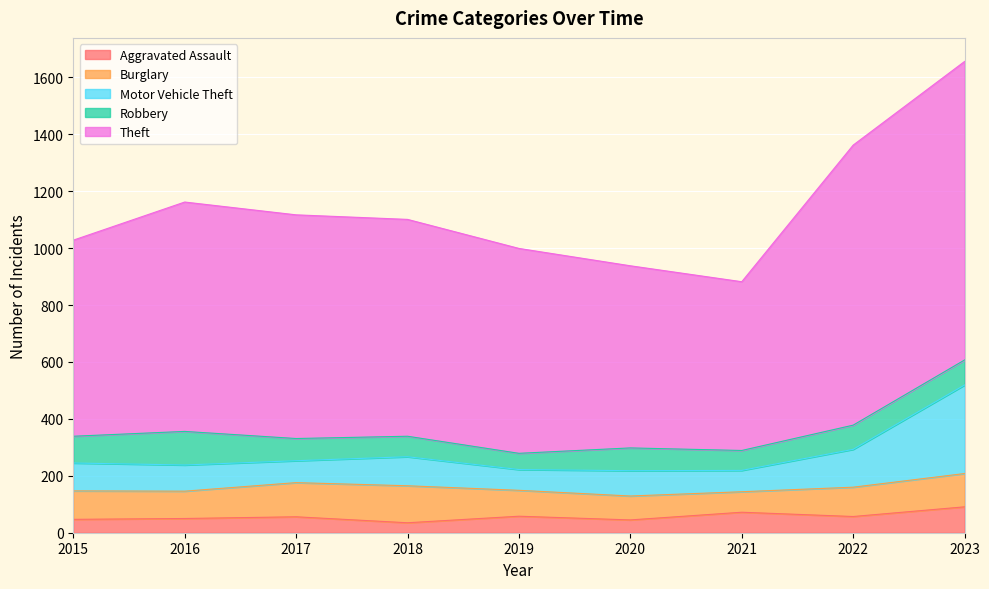

Reading right to left, what are all the values shown in this chart?

Aggravated Assault: 91	57	72	45	58	35	56	50	47
Burglary: 117	103	72	84	91	130	120	96	100
Motor Vehicle Theft: 311	133	75	89	73	102	77	92	98
Robbery: 88	85	70	80	57	72	78	118	94
Theft: 1049	984	593	640	720	762	786	806	689